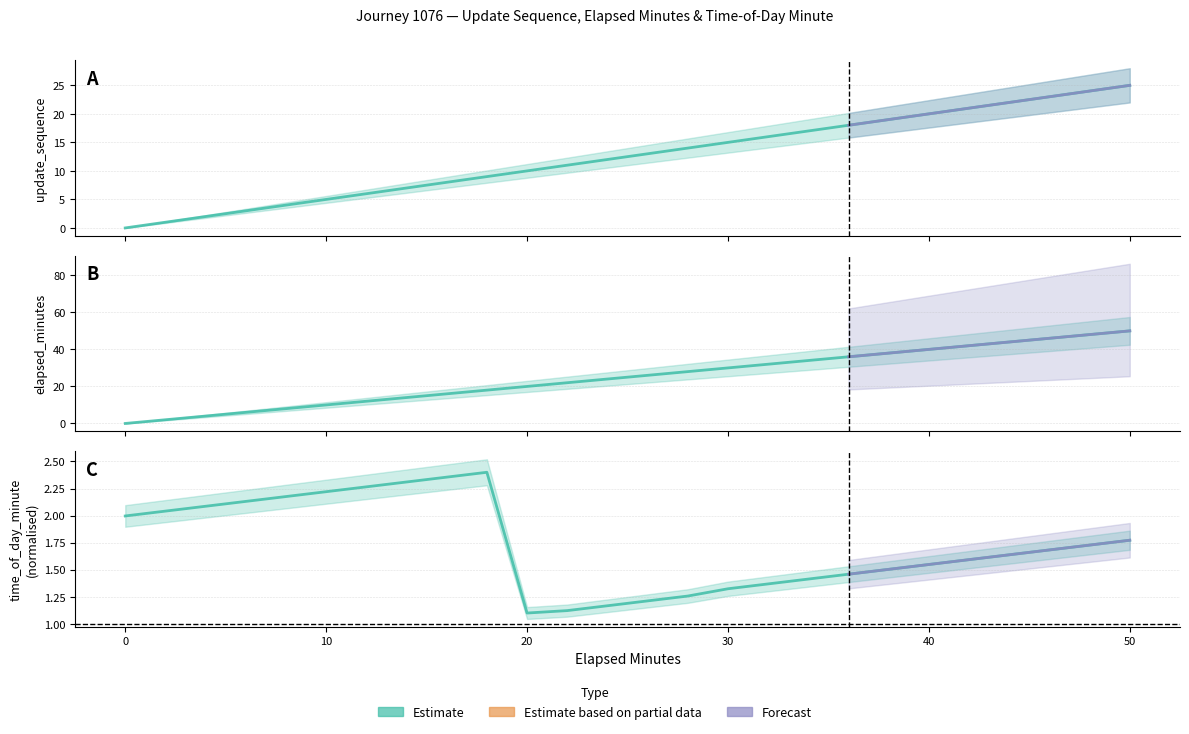

Between 50 and 30, which is larger?

50